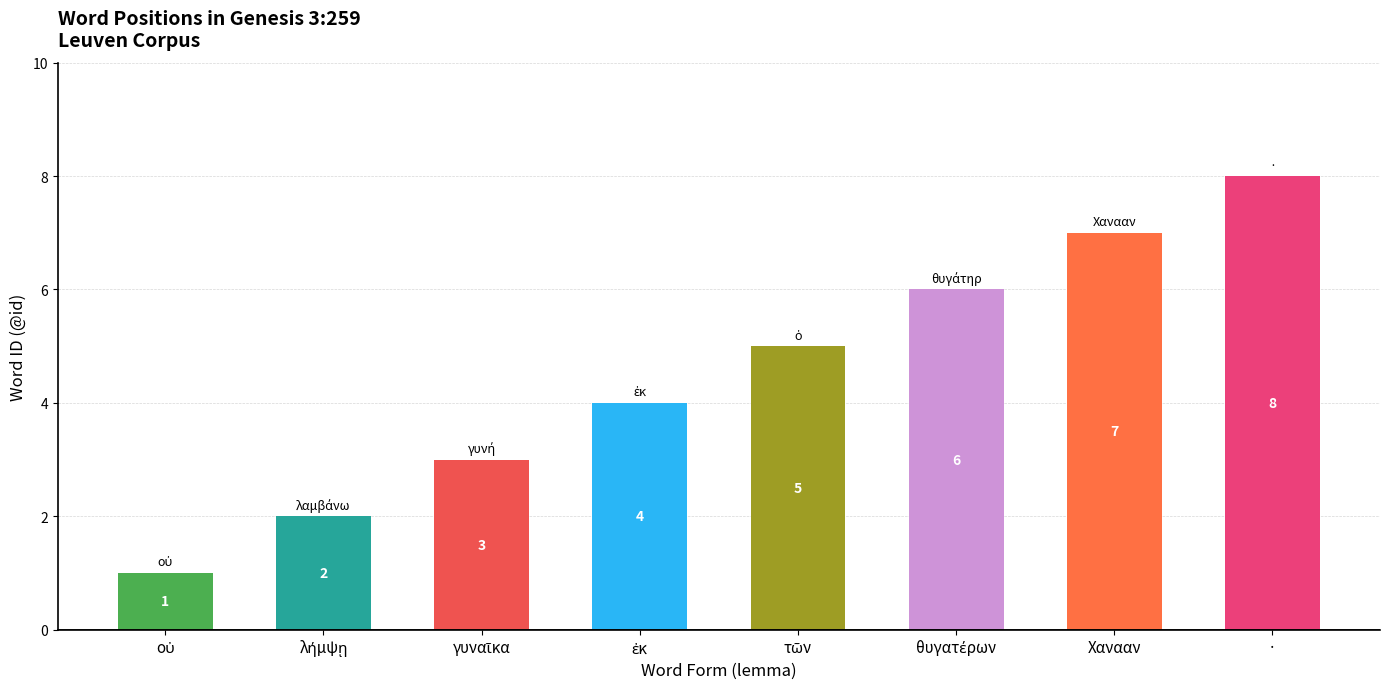

Count the values in the range 3 to 7.

5